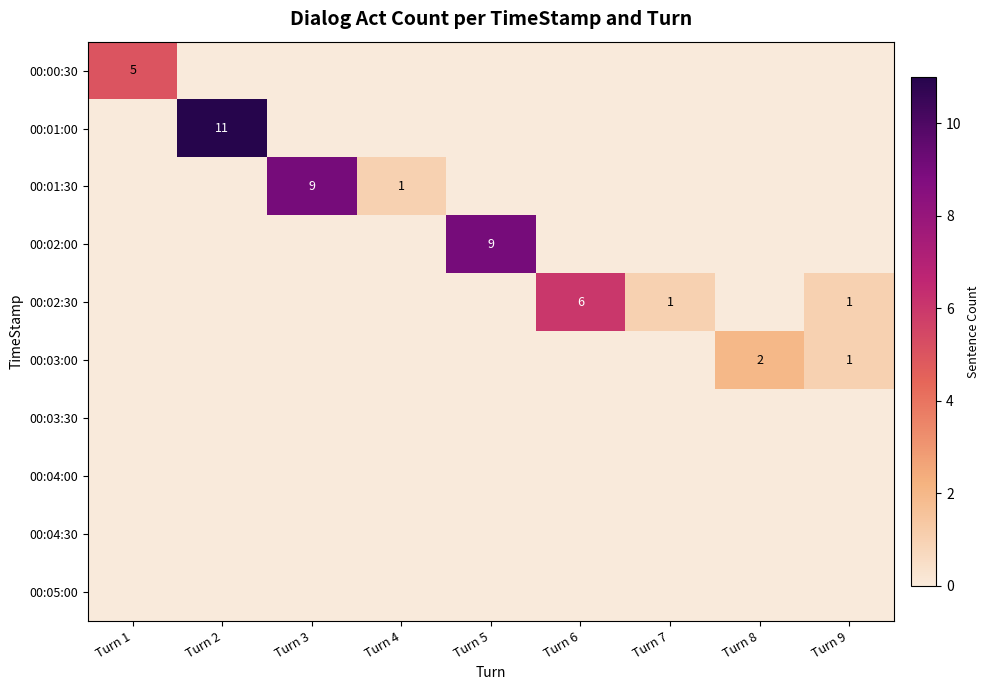

Which has a higher value, Turn 9 or Turn 4?

Turn 9